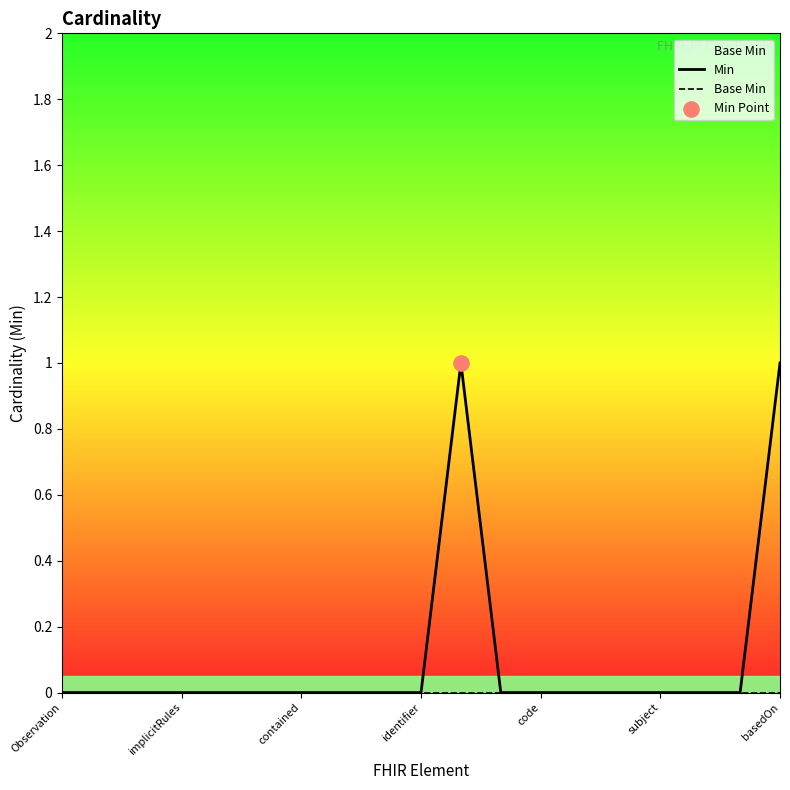

Which series has the largest total across all categories?

Min